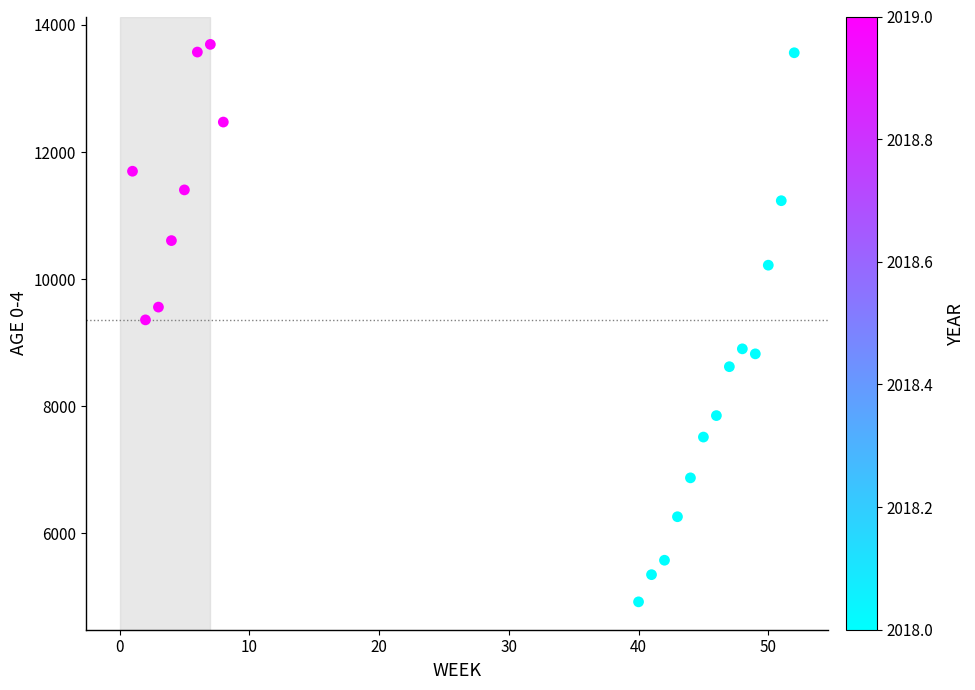

What is the range of X values (max minus min)?

51